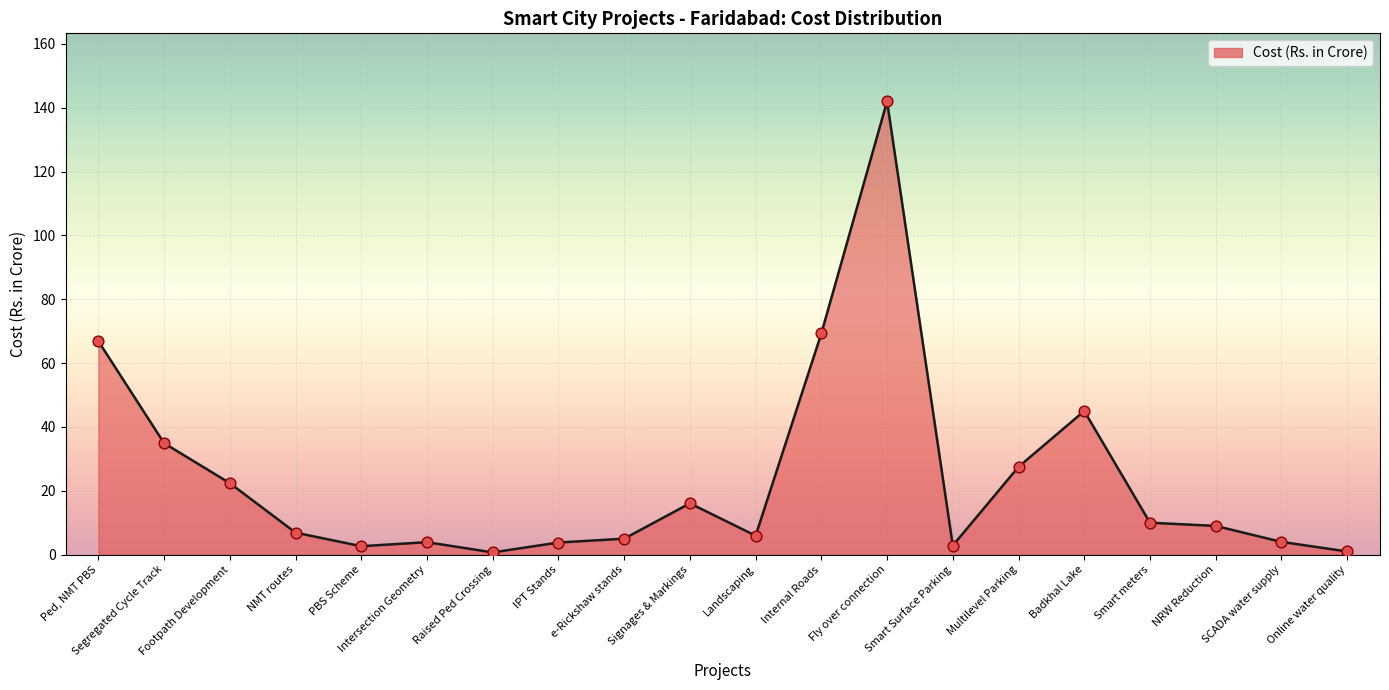

What is the change in value from Intersection Geometry to NRW Reduction?

+5.1